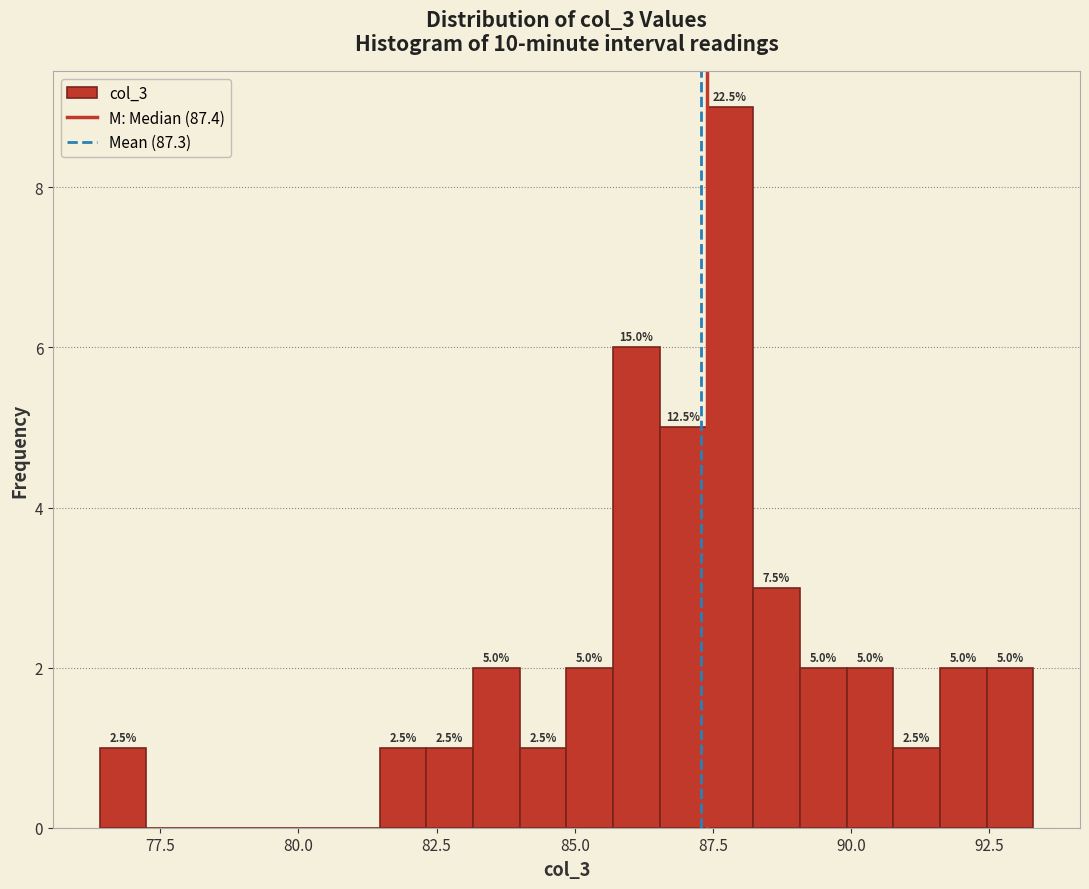

Read against the x-axis, roughly where is the centre of the tallest bar?

88.0